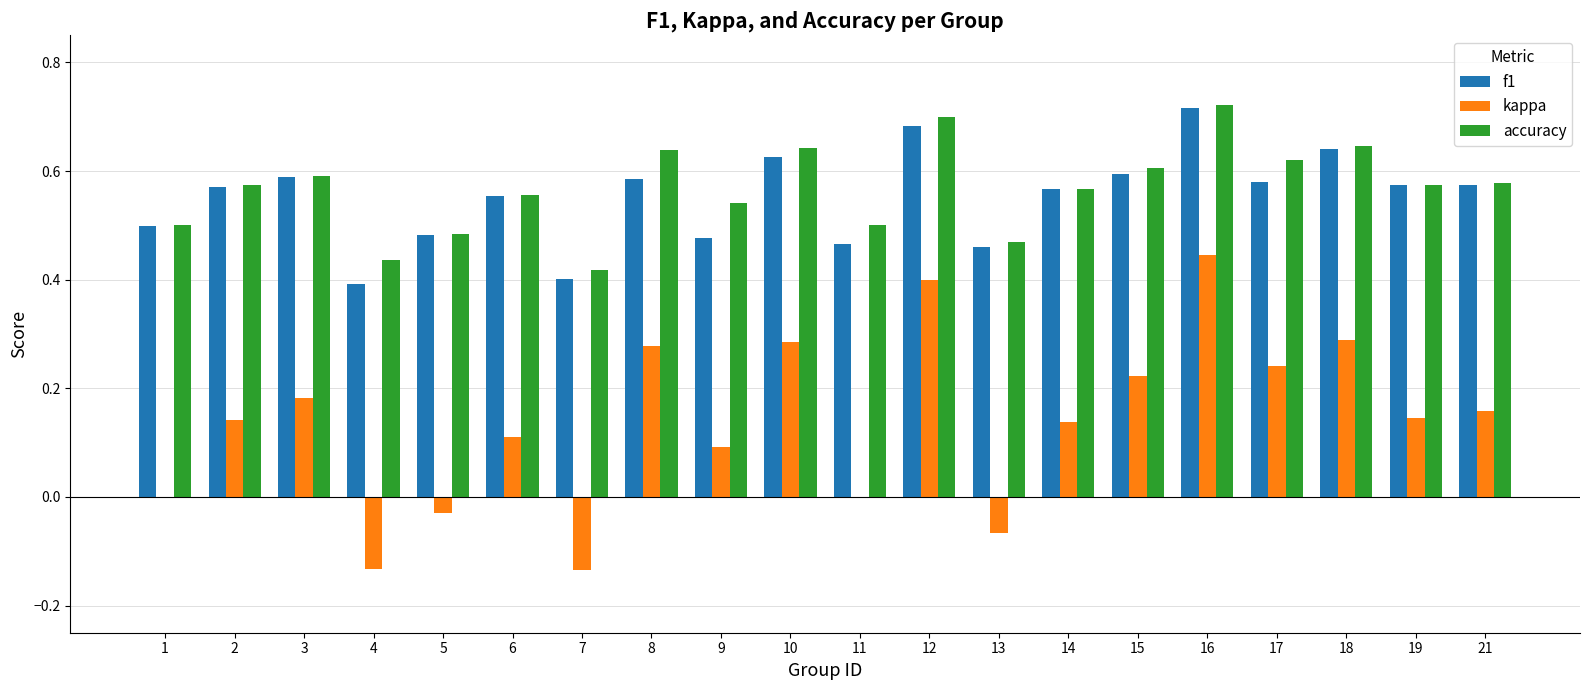

Is it true that accuracy equals 1.0 at 12?

False